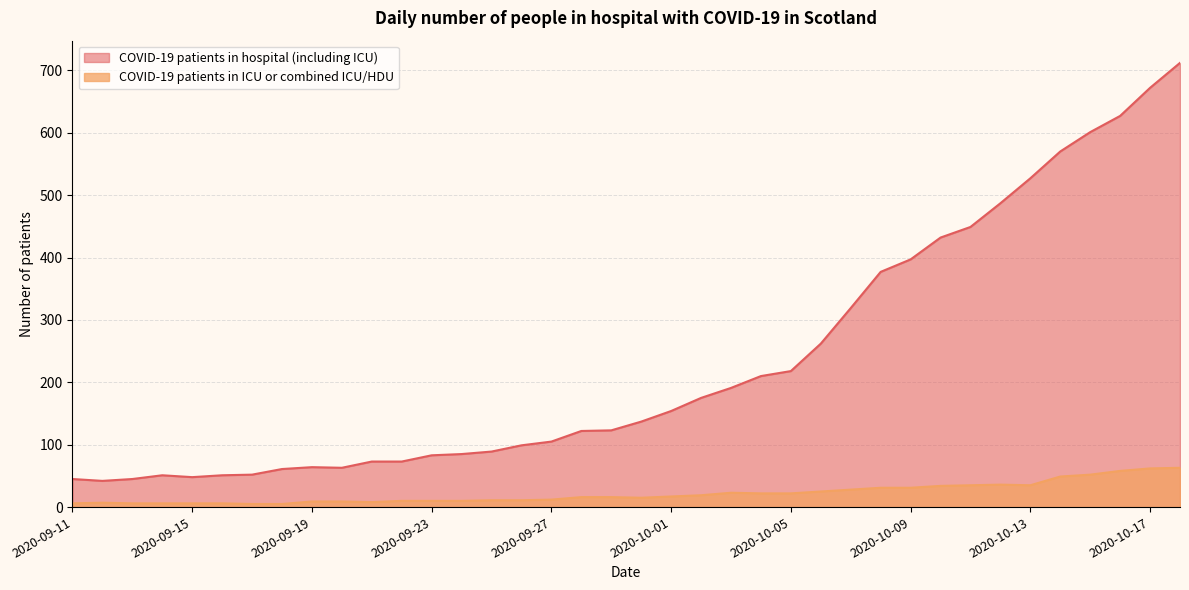

True or false: COVID-19 patients in hospital (including ICU) has more than 2 interior local peaks.

False